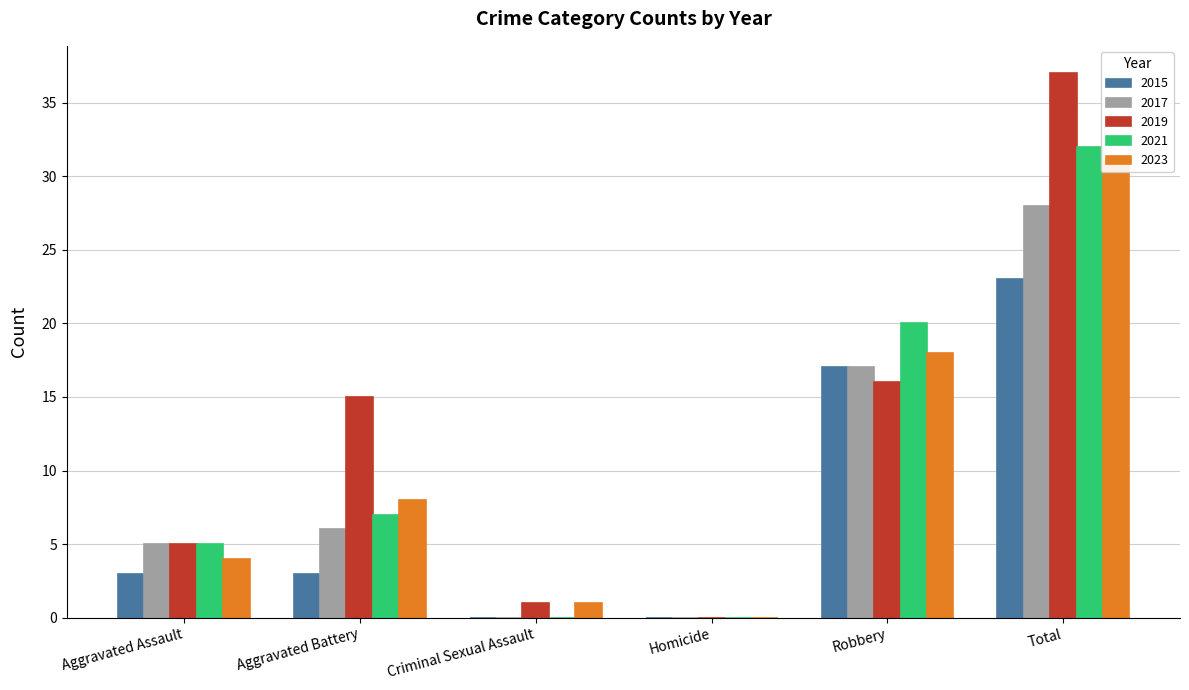

Which category has the lowest value across all series?

Criminal Sexual Assault